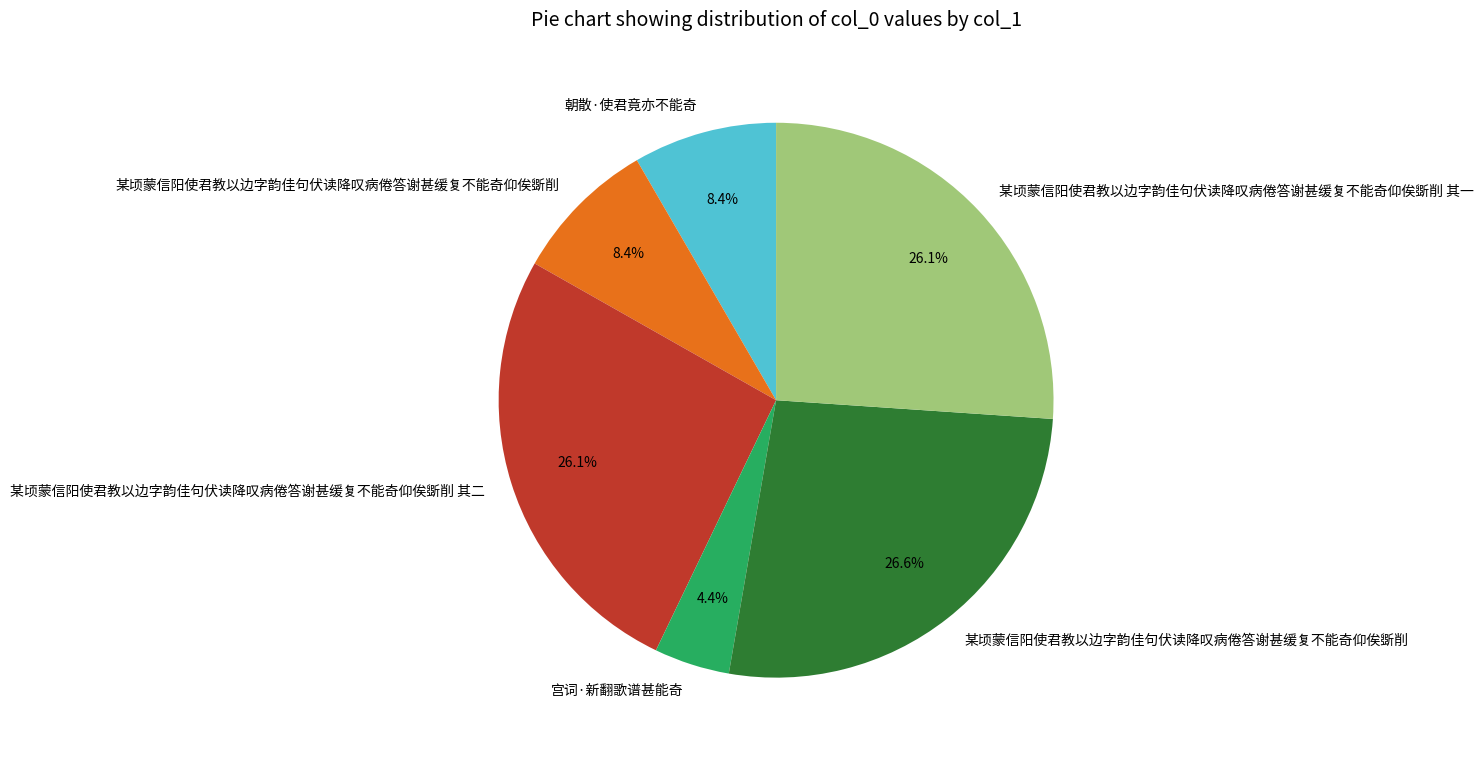

Does any single category account for the majority?

No